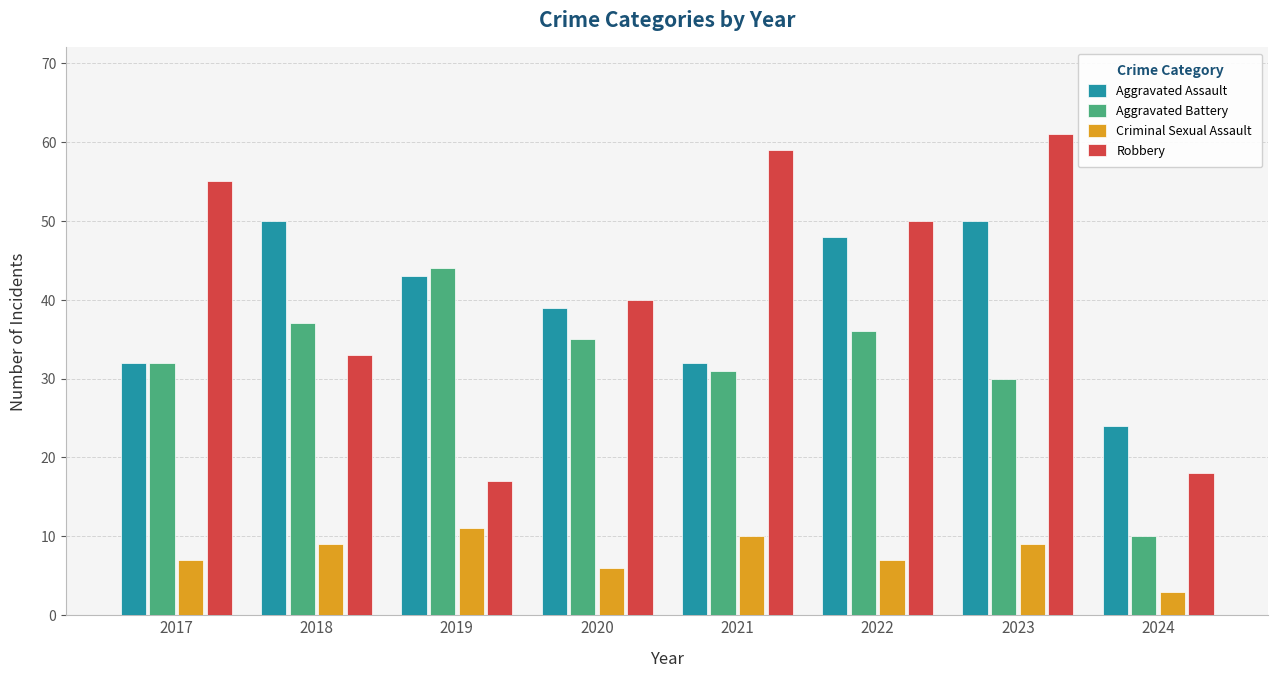

How many groups of bars are there?

8